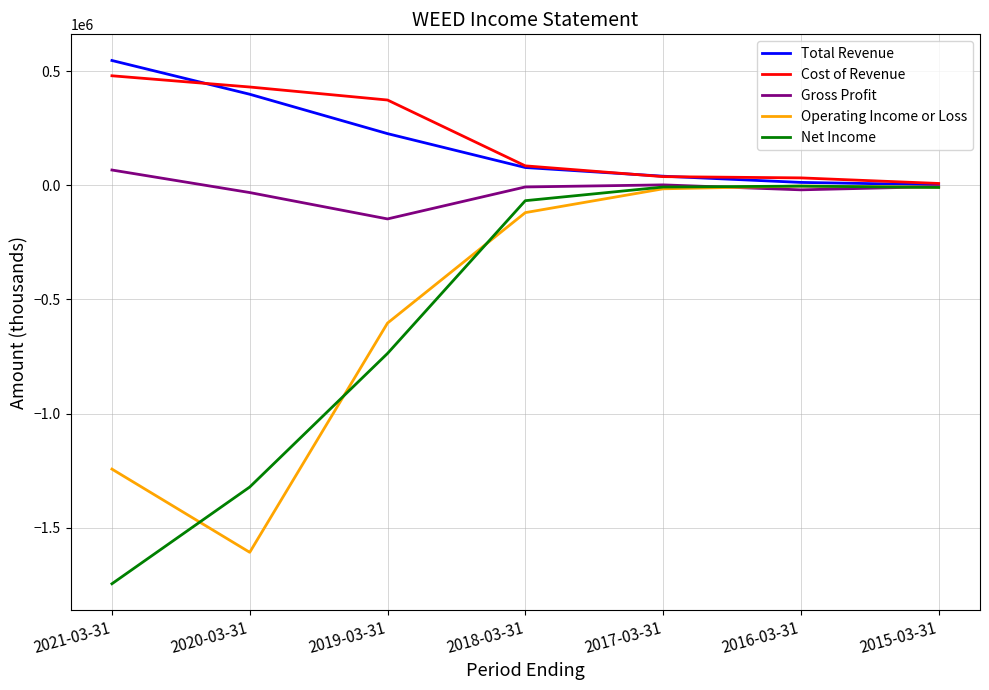

What are all the series names shown in the legend?

Total Revenue, Cost of Revenue, Gross Profit, Operating Income or Loss, Net Income